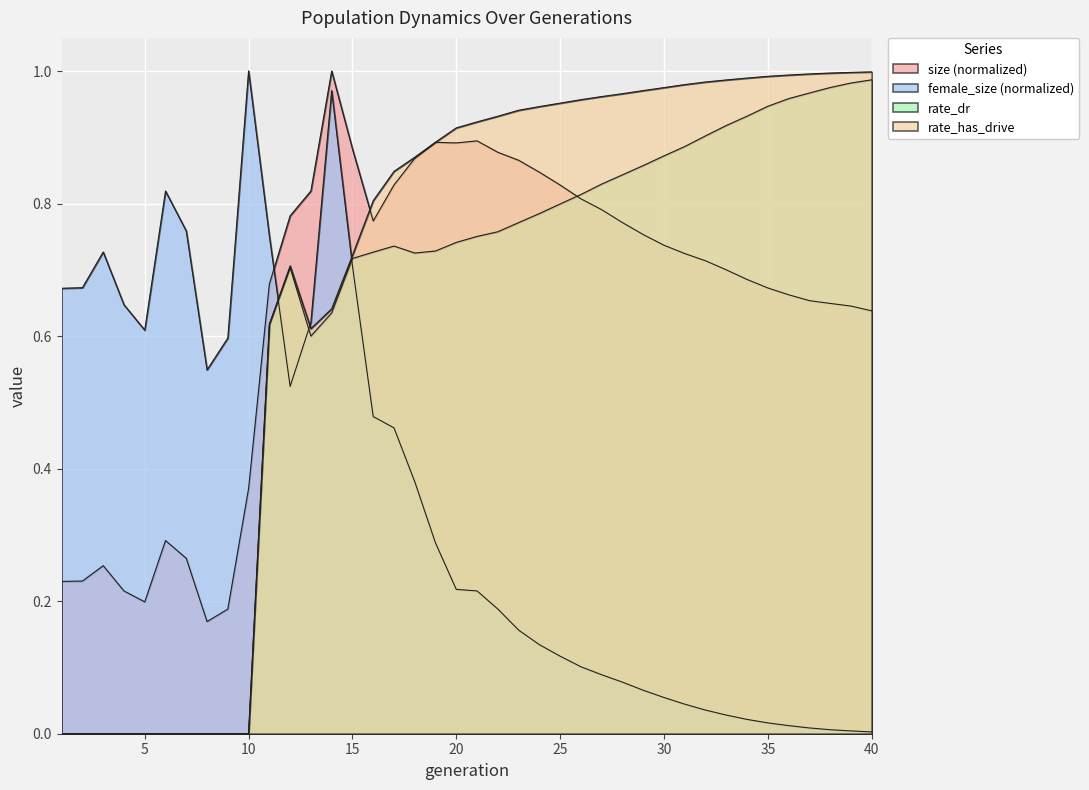

How many lines are shown in the chart?

4